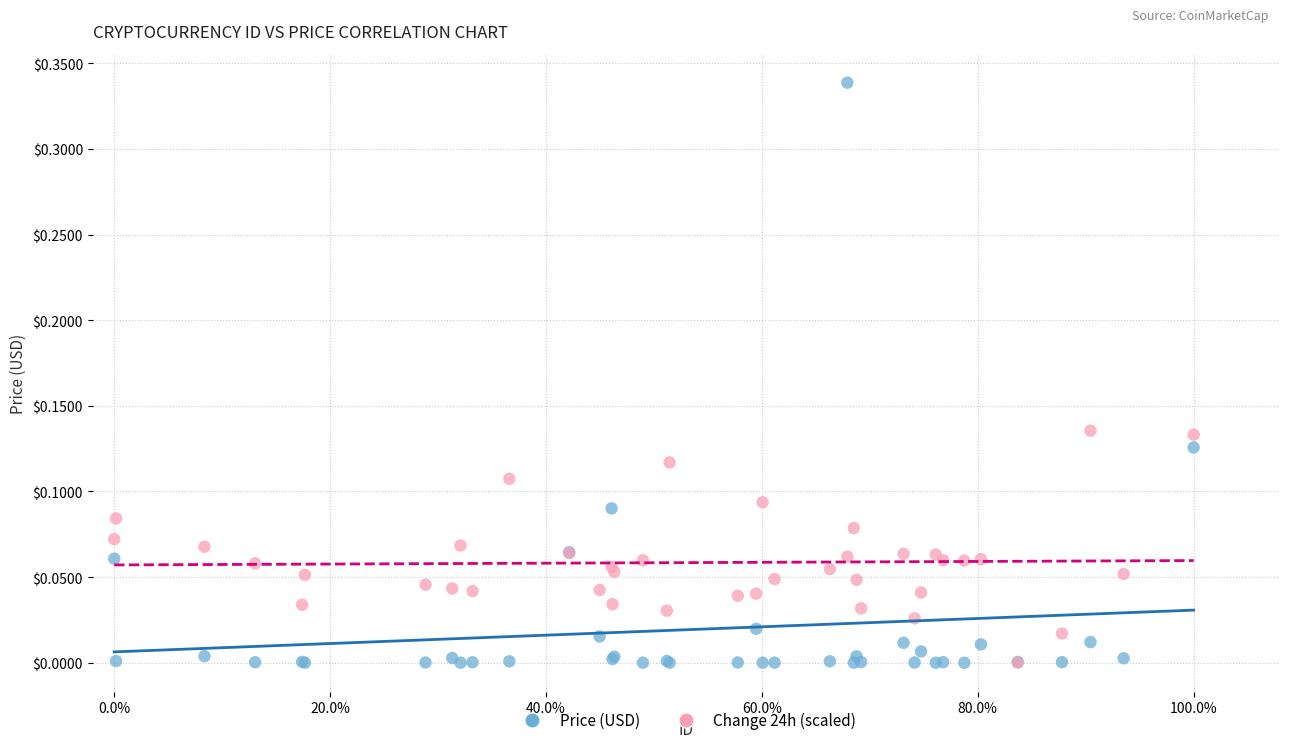

Which series contains the highest Y value?

Price (USD)